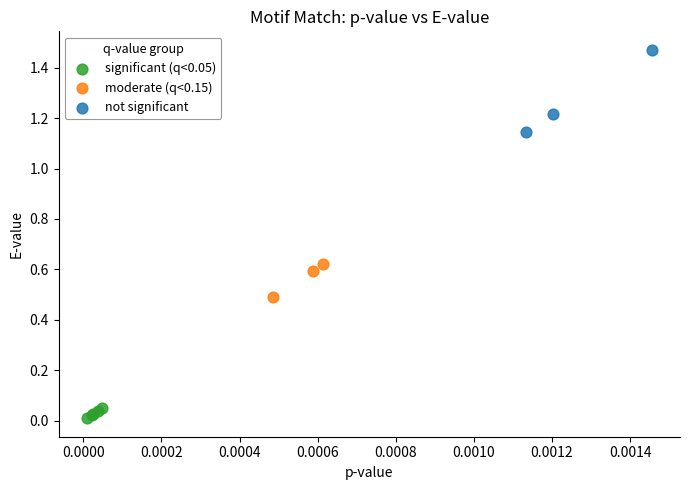

Which series contains the lowest Y value?

significant (q<0.05)